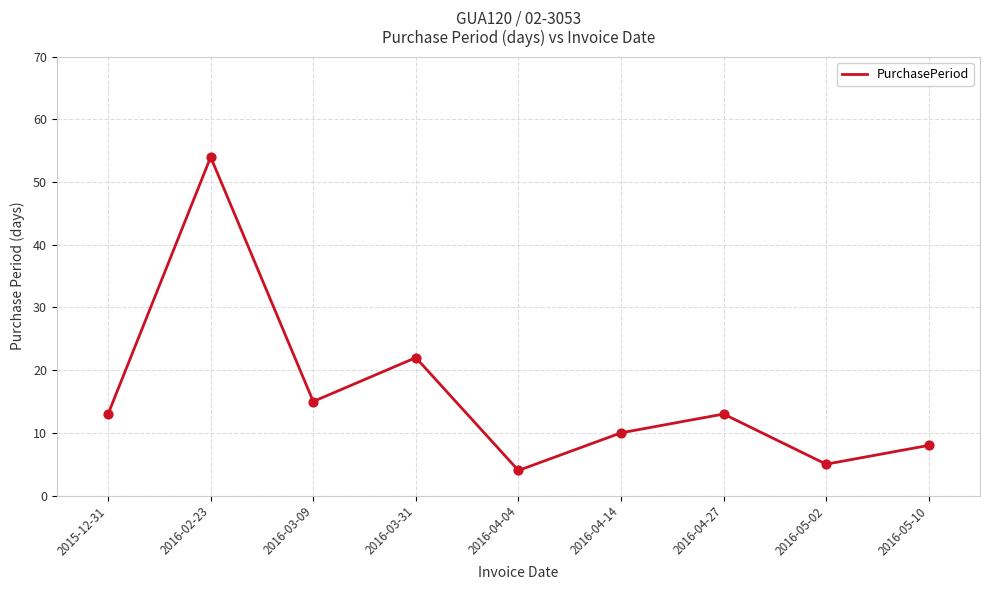

Between 2015-12-31 and 2016-05-10, which is larger?

2015-12-31